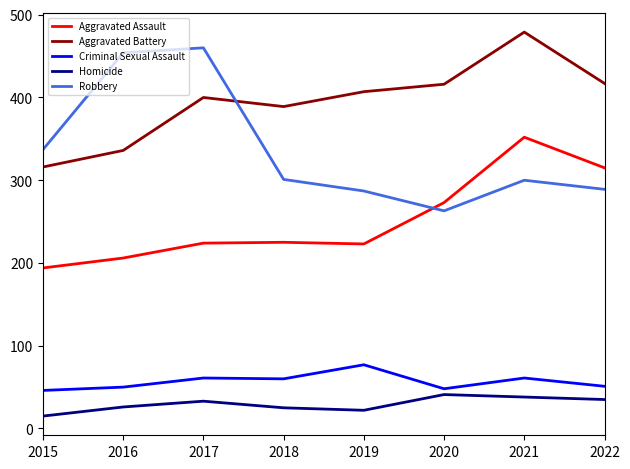

True or false: Robbery has a value of 400 at 2022.

False